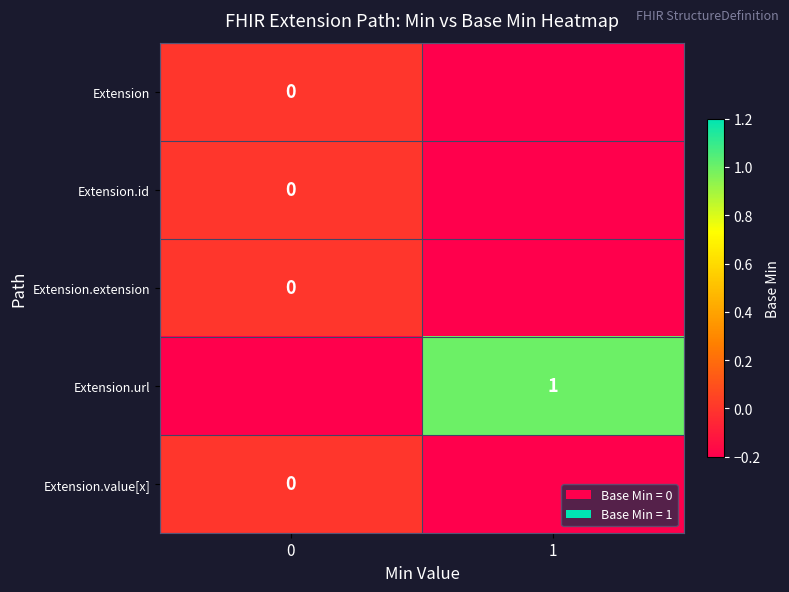

At how many categories does at least one series exceed 0?

1